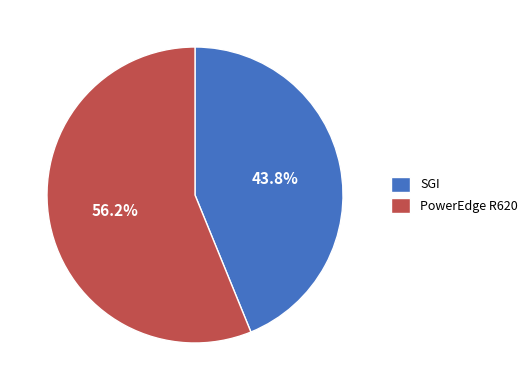

What is the total percentage of PowerEdge R620 and SGI?

100.0%